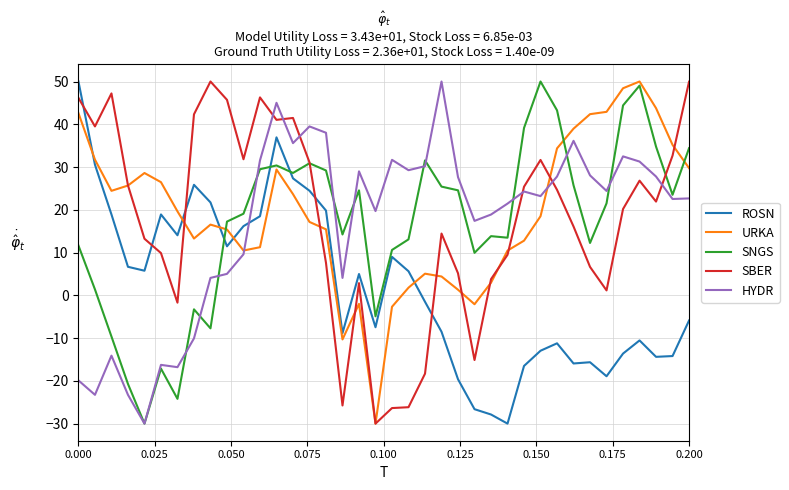

True or false: URKA and SNGS intersect in this chart.

True